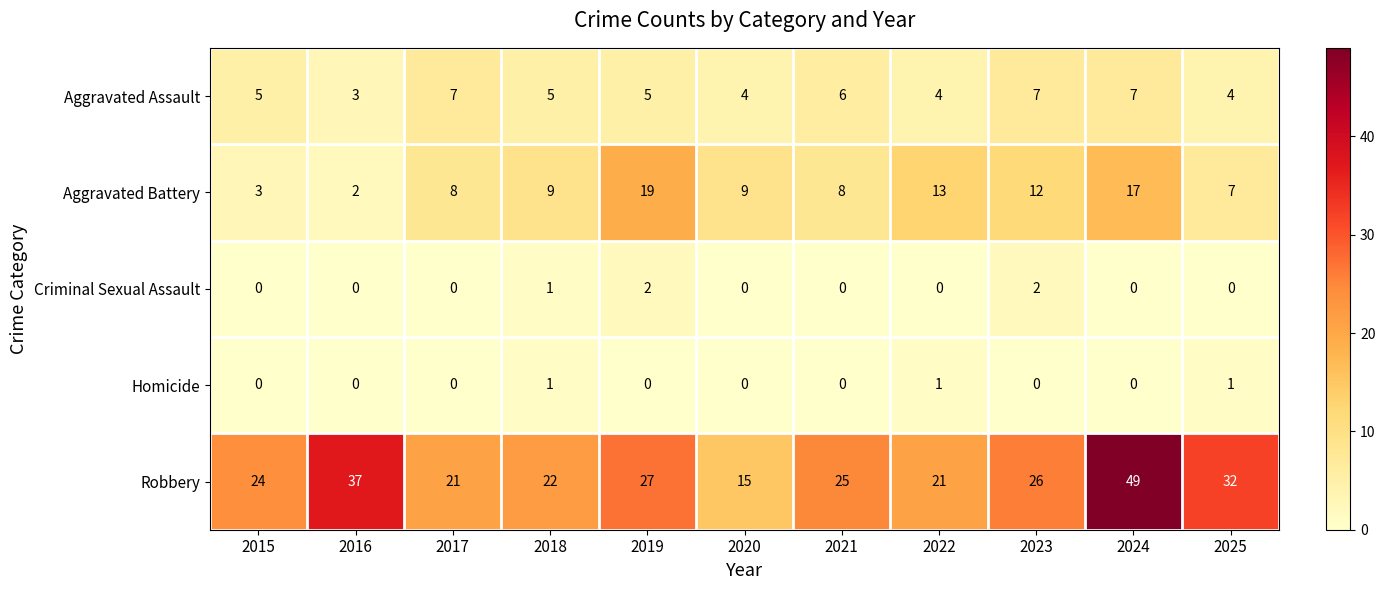

Which series has the largest total across all categories?

Robbery